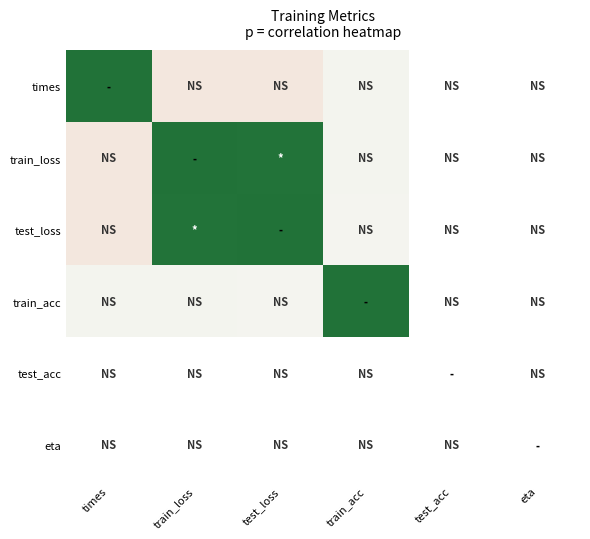

At times, list the series in order from largest to smallest.

times, train_acc, train_loss, test_acc, eta, test_loss